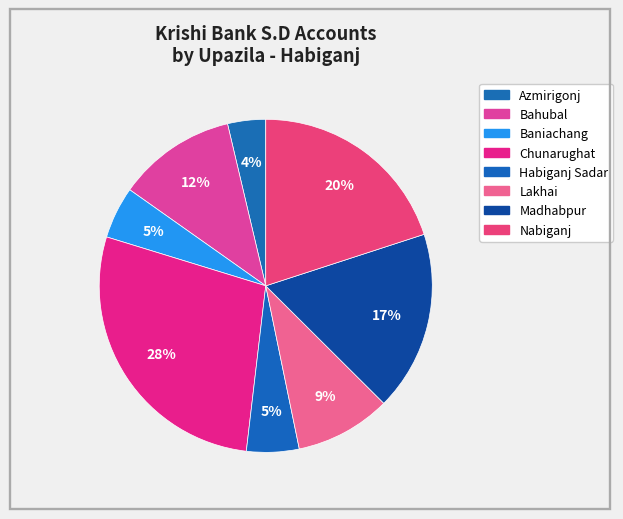

How many segments does this pie chart have?

8